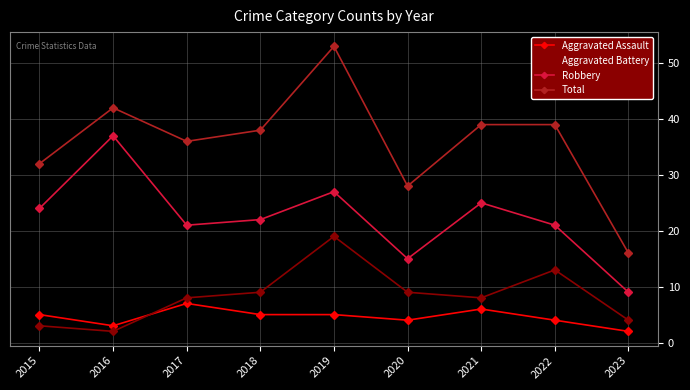

Which series has the largest total across all categories?

Total